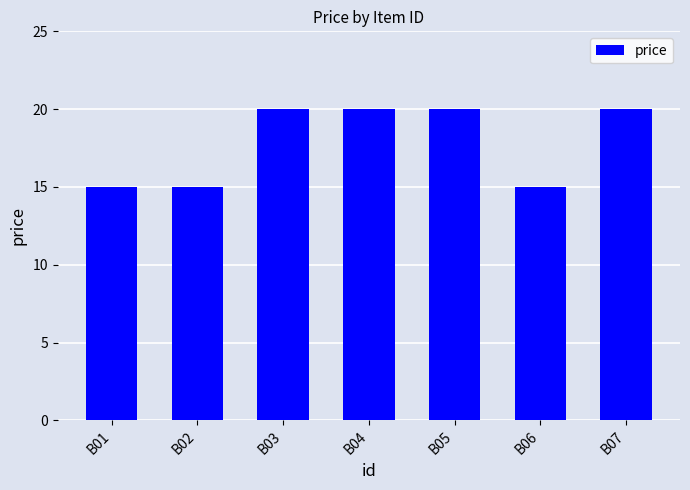

Read the value at B03.

20